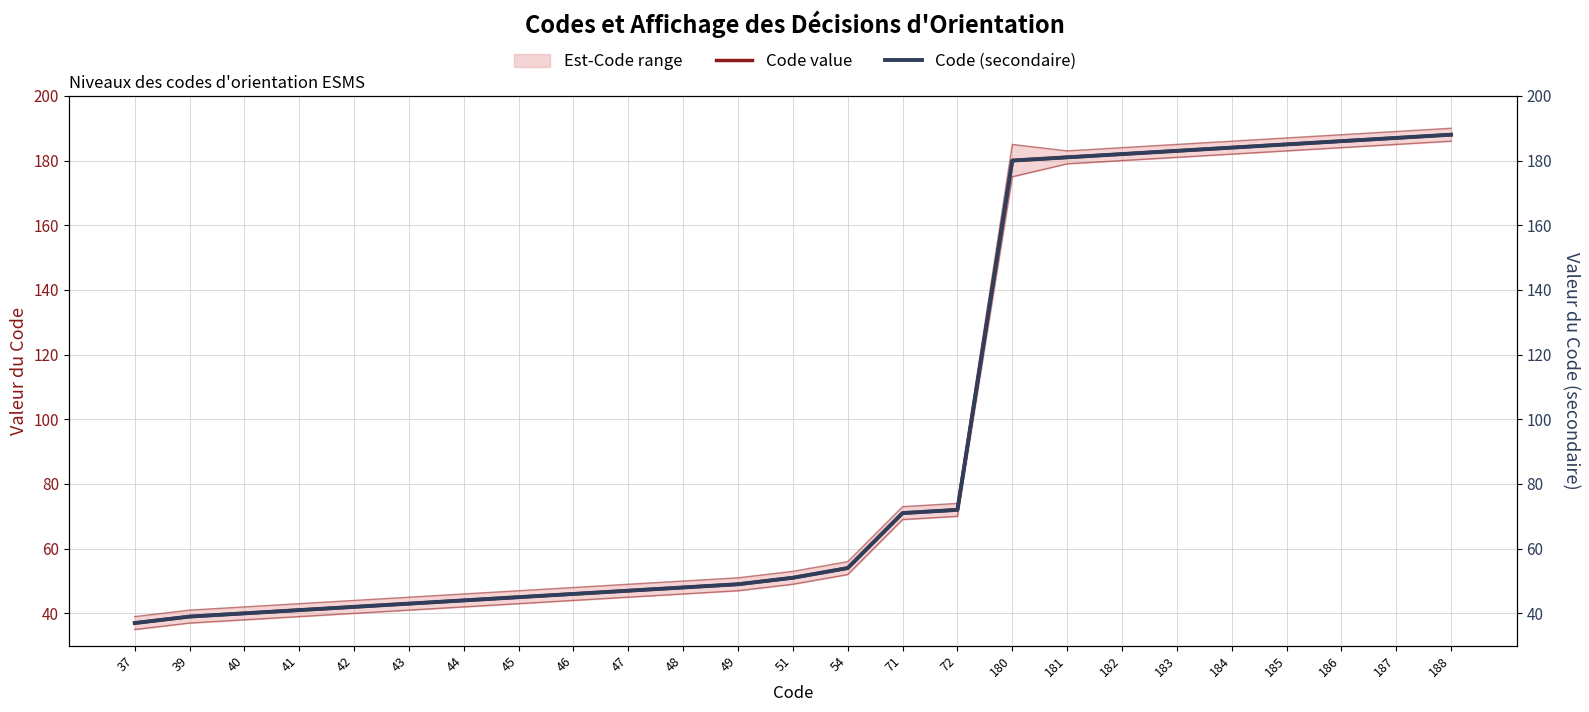

Which series changed the most between 54 and 187?

Code value